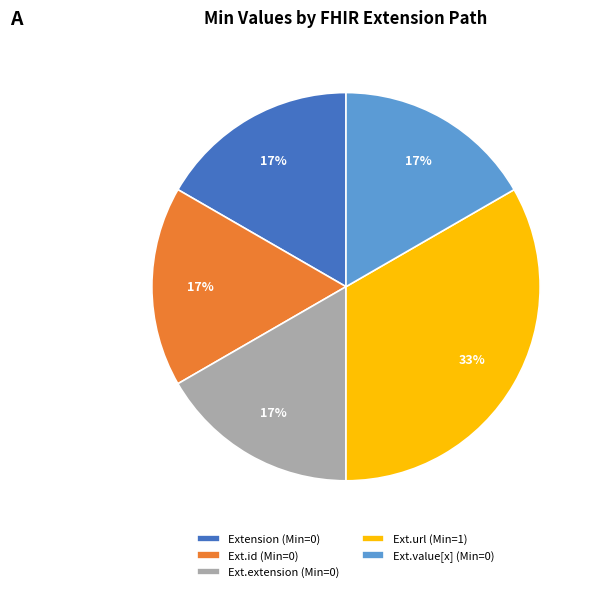

Approximately how many times larger is the value at Extension (Min=0) compared to Ext.url (Min=1)?

0.5